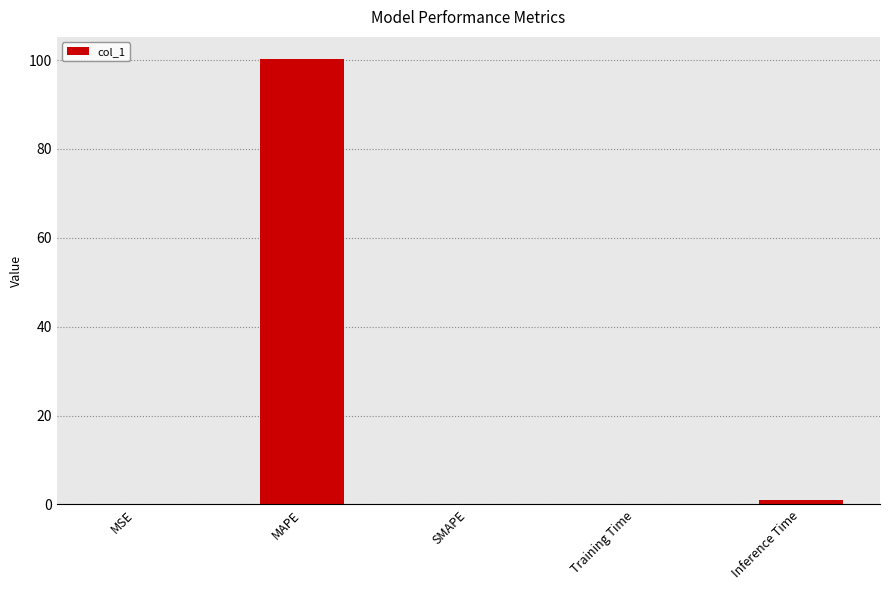

The chart shows a value of 0.0 at SMAPE. True or false?

True